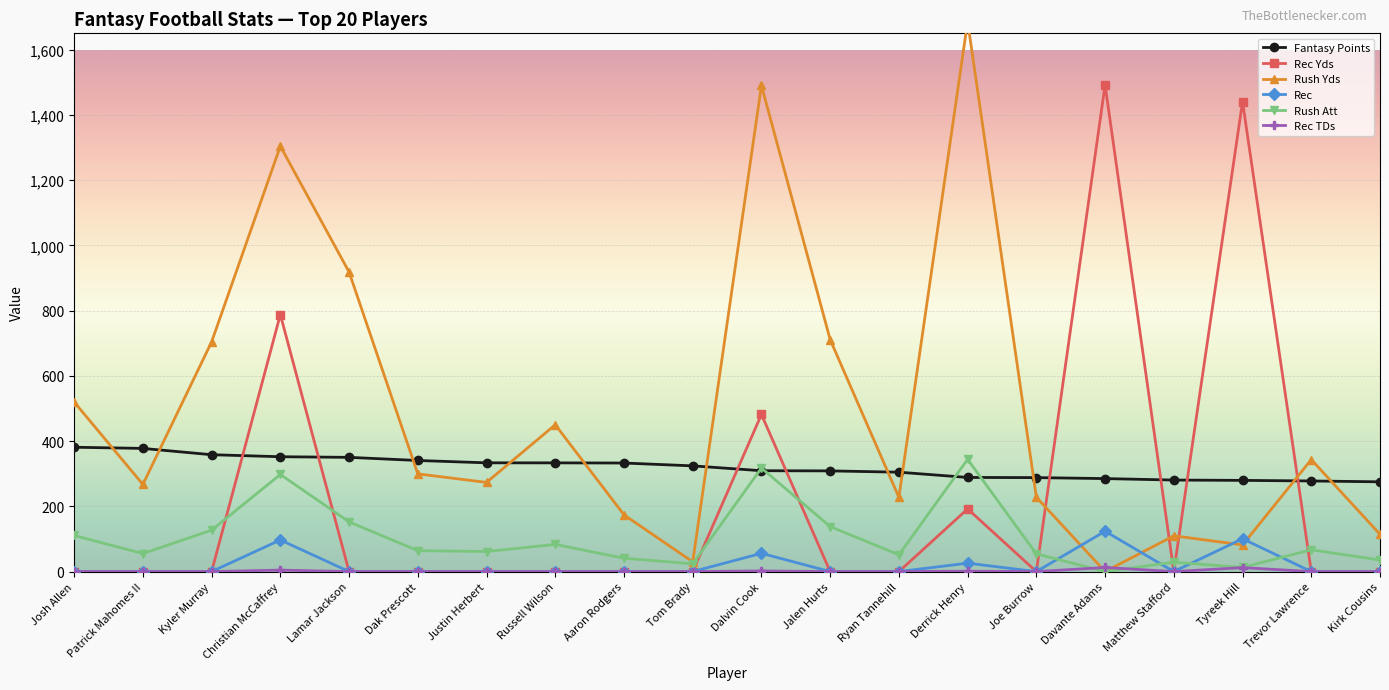

Reading left to right, list all the values displayed in this chart.

Fantasy Points: Josh Allen=381.2	Patrick Mahomes II=377.6	Kyler Murray=358.3	Christian McCaffrey=352.1	Lamar Jackson=350.2	Dak Prescott=340.6	Justin Herbert=333.4	Russell Wilson=333.3	Aaron Rodgers=332.8	Tom Brady=324.1	Dalvin Cook=309.2	Jalen Hurts=308.7	Ryan Tannehill=304.7	Derrick Henry=288.6	Joe Burrow=288.1	Davante Adams=285.1	Matthew Stafford=280.6	Tyreek Hill=279.6	Trevor Lawrence=277.8	Kirk Cousins=275.2
Rec Yds: Josh Allen=0.0	Patrick Mahomes II=0.0	Kyler Murray=0.0	Christian McCaffrey=787.9	Lamar Jackson=0.0	Dak Prescott=0.0	Justin Herbert=0.0	Russell Wilson=0.0	Aaron Rodgers=0.0	Tom Brady=0.0	Dalvin Cook=481.7	Jalen Hurts=0.0	Ryan Tannehill=0.0	Derrick Henry=192.1	Joe Burrow=0.0	Davante Adams=1492.1	Matthew Stafford=0.0	Tyreek Hill=1440.6	Trevor Lawrence=0.0	Kirk Cousins=0.0
Rush Yds: Josh Allen=519.9	Patrick Mahomes II=267.2	Kyler Murray=704.1	Christian McCaffrey=1304.2	Lamar Jackson=918.3	Dak Prescott=299.5	Justin Herbert=273.4	Russell Wilson=450.1	Aaron Rodgers=174.0	Tom Brady=29.9	Dalvin Cook=1490.3	Jalen Hurts=711.0	Ryan Tannehill=227.7	Derrick Henry=1686.4	Joe Burrow=228.0	Davante Adams=0.0	Matthew Stafford=109.7	Tyreek Hill=81.8	Trevor Lawrence=343.3	Kirk Cousins=114.3
Rec: Josh Allen=0.0	Patrick Mahomes II=0.0	Kyler Murray=0.0	Christian McCaffrey=96.9	Lamar Jackson=0.0	Dak Prescott=0.0	Justin Herbert=0.0	Russell Wilson=0.0	Aaron Rodgers=0.0	Tom Brady=0.0	Dalvin Cook=56.0	Jalen Hurts=0.0	Ryan Tannehill=0.0	Derrick Henry=25.8	Joe Burrow=0.0	Davante Adams=123.7	Matthew Stafford=0.0	Tyreek Hill=100.7	Trevor Lawrence=0.0	Kirk Cousins=0.0
Rush Att: Josh Allen=110.8	Patrick Mahomes II=55.2	Kyler Murray=127.0	Christian McCaffrey=297.7	Lamar Jackson=152.4	Dak Prescott=64.1	Justin Herbert=61.5	Russell Wilson=83.3	Aaron Rodgers=41.0	Tom Brady=23.8	Dalvin Cook=317.4	Jalen Hurts=138.0	Ryan Tannehill=51.5	Derrick Henry=344.1	Joe Burrow=54.3	Davante Adams=0.0	Matthew Stafford=28.9	Tyreek Hill=12.9	Trevor Lawrence=66.8	Kirk Cousins=35.3
Rec TDs: Josh Allen=0.0	Patrick Mahomes II=0.0	Kyler Murray=0.0	Christian McCaffrey=4.5	Lamar Jackson=0.0	Dak Prescott=0.0	Justin Herbert=0.0	Russell Wilson=0.0	Aaron Rodgers=0.0	Tom Brady=0.0	Dalvin Cook=2.0	Jalen Hurts=0.0	Ryan Tannehill=0.0	Derrick Henry=1.2	Joe Burrow=0.0	Davante Adams=12.6	Matthew Stafford=0.0	Tyreek Hill=12.2	Trevor Lawrence=0.0	Kirk Cousins=0.0